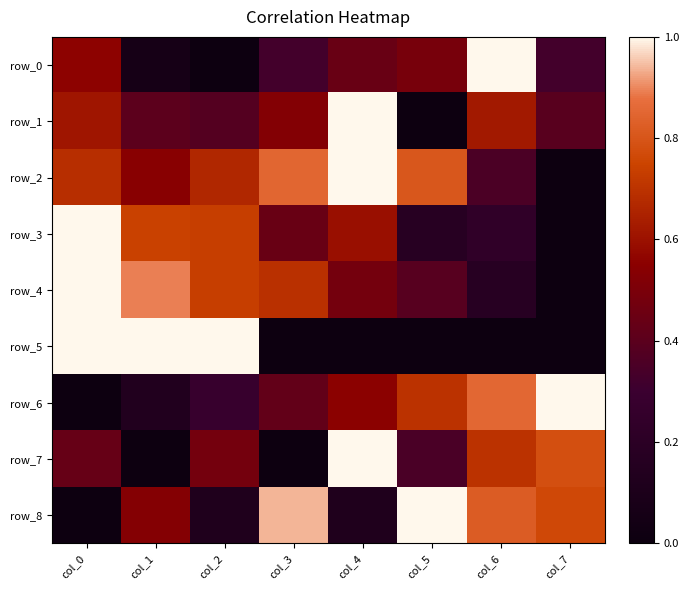

Reading left to right, list all the values displayed in this chart.

row_0: col_0=0.6	col_1=0.1	col_2=0.0	col_3=0.3	col_4=0.4	col_5=0.5	col_6=1.0	col_7=0.3
row_1: col_0=0.6	col_1=0.4	col_2=0.4	col_3=0.5	col_4=1.0	col_5=0.0	col_6=0.6	col_7=0.4
row_2: col_0=0.7	col_1=0.5	col_2=0.7	col_3=0.9	col_4=1.0	col_5=0.8	col_6=0.4	col_7=0.0
row_3: col_0=1.0	col_1=0.7	col_2=0.7	col_3=0.4	col_4=0.6	col_5=0.2	col_6=0.2	col_7=0.0
row_4: col_0=1.0	col_1=0.9	col_2=0.7	col_3=0.7	col_4=0.5	col_5=0.4	col_6=0.2	col_7=0.0
row_5: col_0=1.0	col_1=1.0	col_2=1.0	col_3=0.0	col_4=0.0	col_5=0.0	col_6=0.0	col_7=0.0
row_6: col_0=0.0	col_1=0.1	col_2=0.3	col_3=0.4	col_4=0.6	col_5=0.7	col_6=0.9	col_7=1.0
row_7: col_0=0.4	col_1=0.0	col_2=0.5	col_3=0.0	col_4=1.0	col_5=0.3	col_6=0.7	col_7=0.8
row_8: col_0=0.0	col_1=0.5	col_2=0.1	col_3=0.9	col_4=0.1	col_5=1.0	col_6=0.8	col_7=0.8